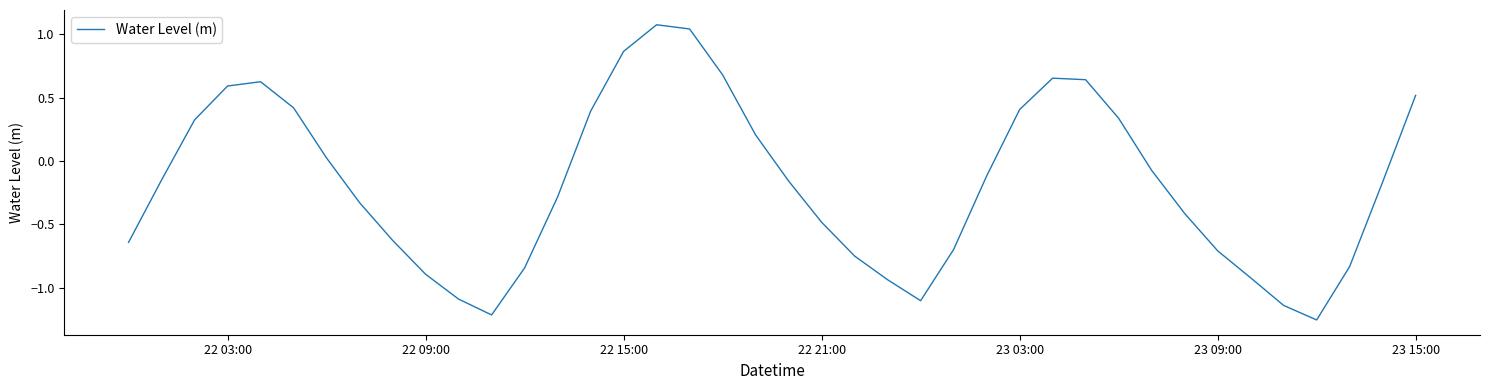

What is the maximum value shown in the chart?

1.1